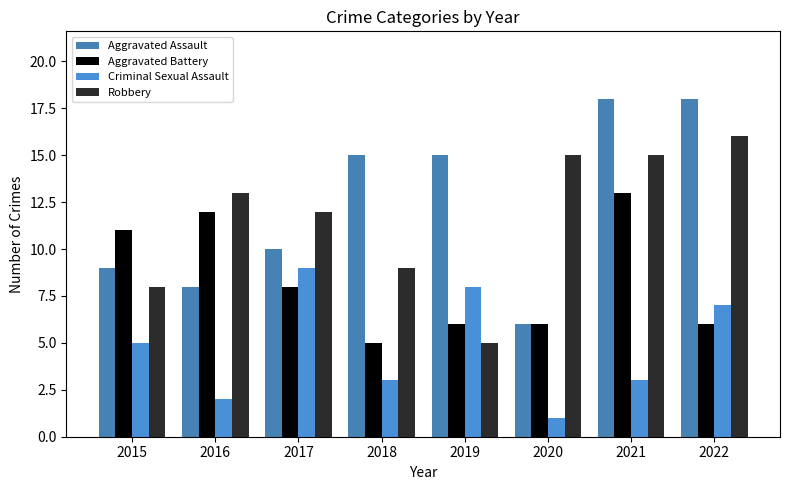

List the series in order of their peak value, lowest first.

Criminal Sexual Assault, Aggravated Battery, Robbery, Aggravated Assault